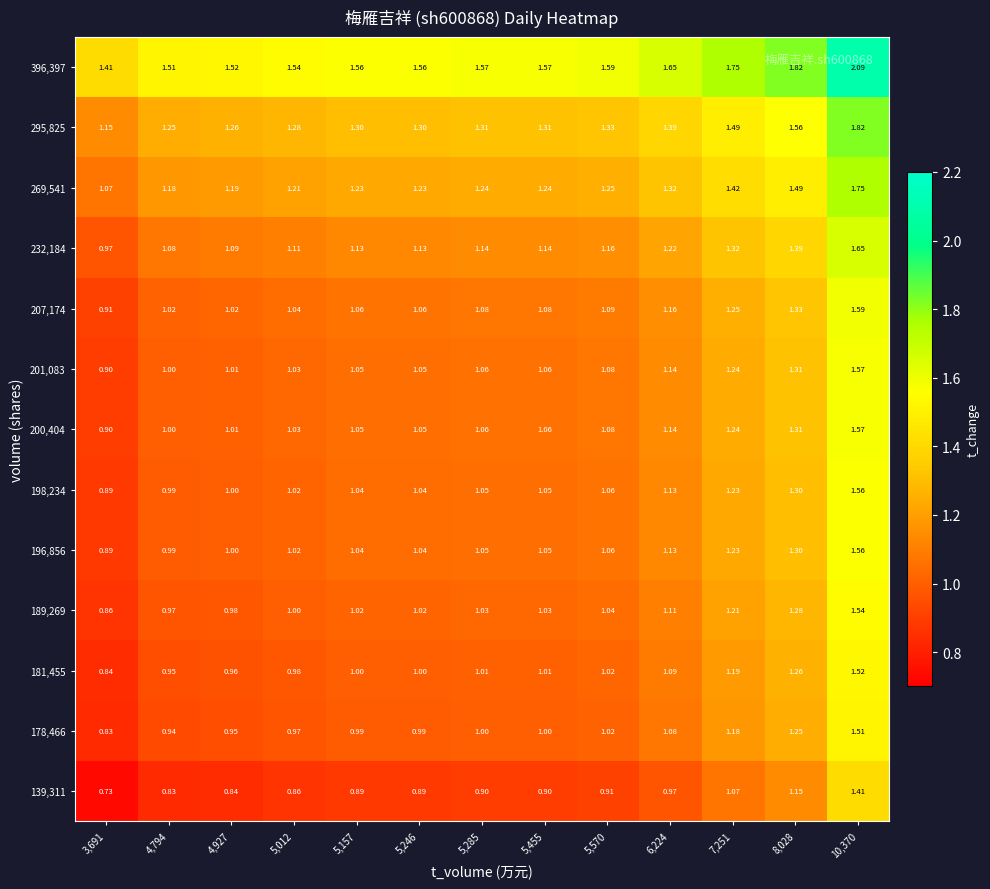

How many values in the 232,184 series exceed 1?

12